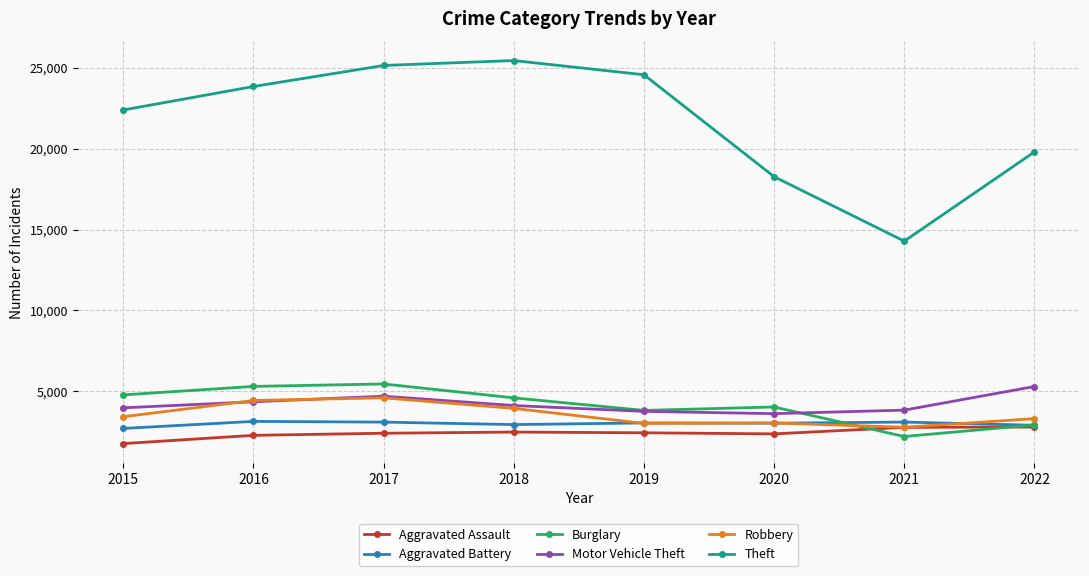

What is the value of the Aggravated Assault point at the 4th from the left?

2487